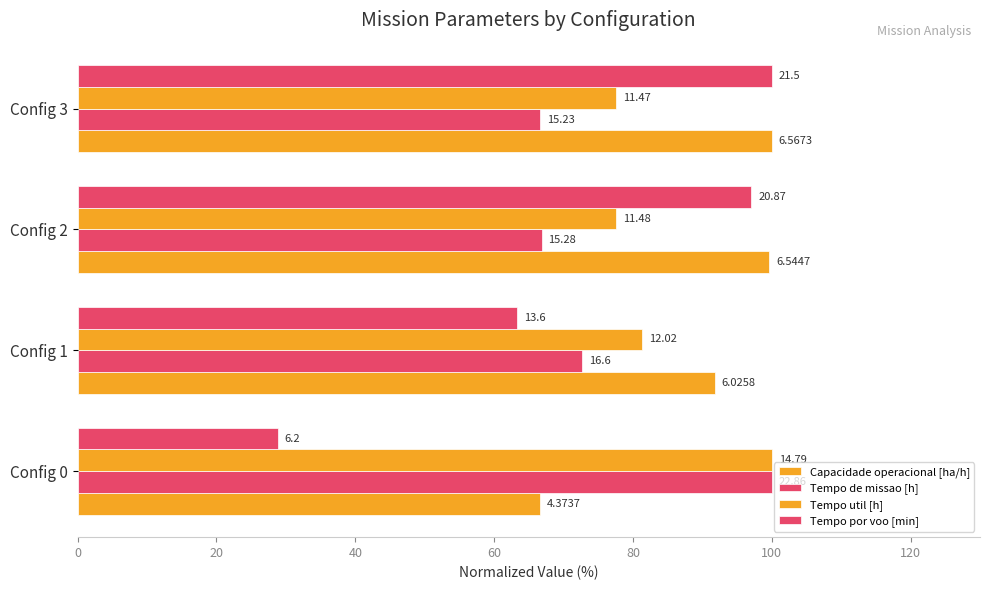

What is the value of the Tempo por voo [min] bar at the 1st from the left?

28.8